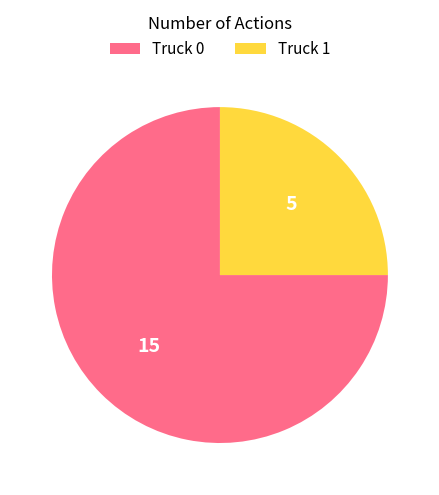

How many segments does this pie chart have?

2